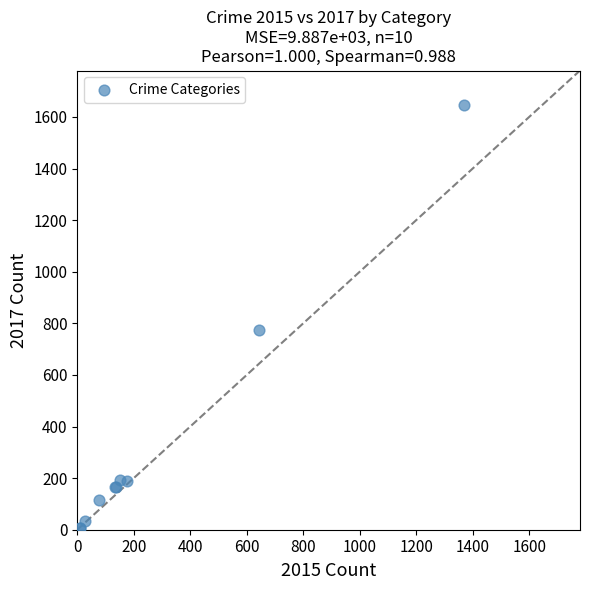

What Y value in the scatter plot is closest to 828?

773